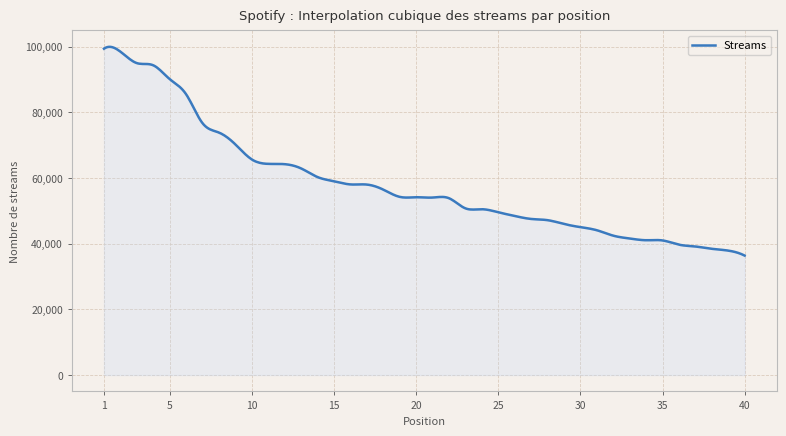

What is the difference between the maximum and minimum values?

63572.3